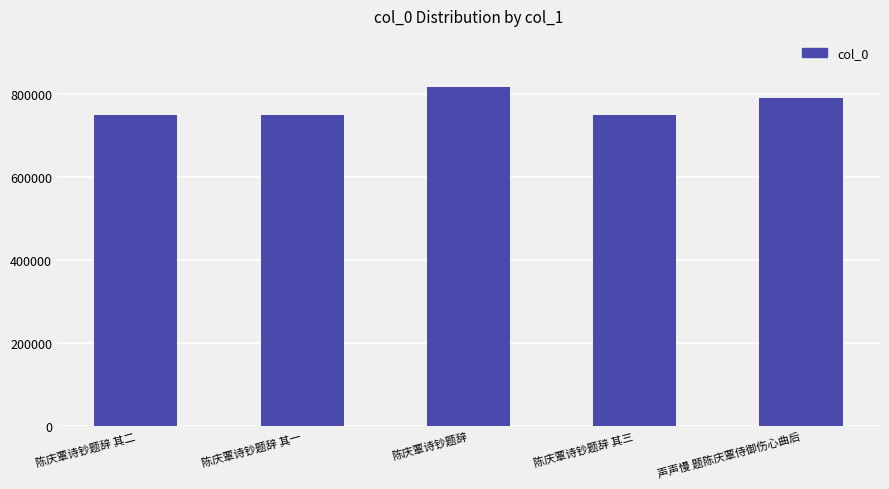

What is the change in value from 陈庆覃诗钞题辞 其二 to 陈庆覃诗钞题辞?

+68322